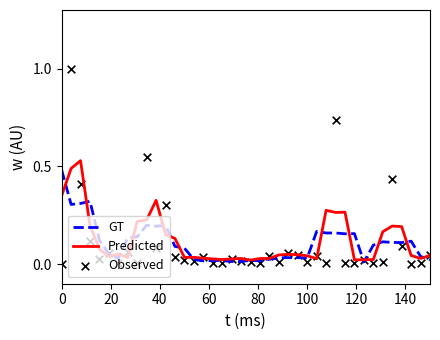

Which series has the widest spread of Y values?

Observed